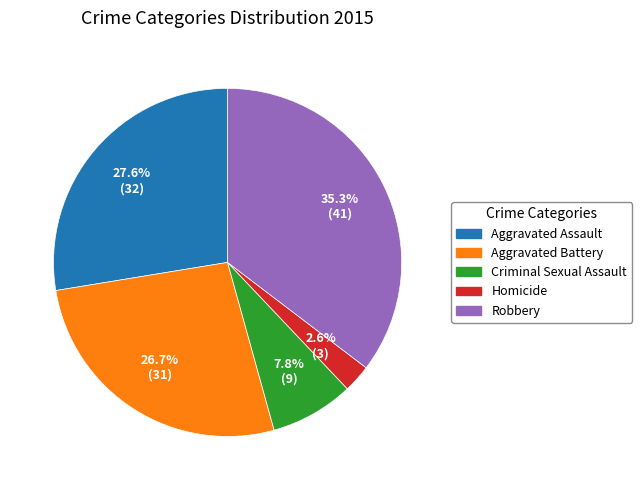

To the nearest percent, what is the combined percentage of Homicide and Robbery?

38%